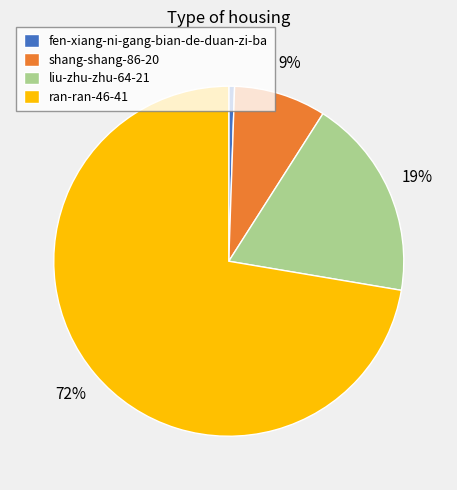

Which slice represents more than half of the pie?

ran-ran-46-41